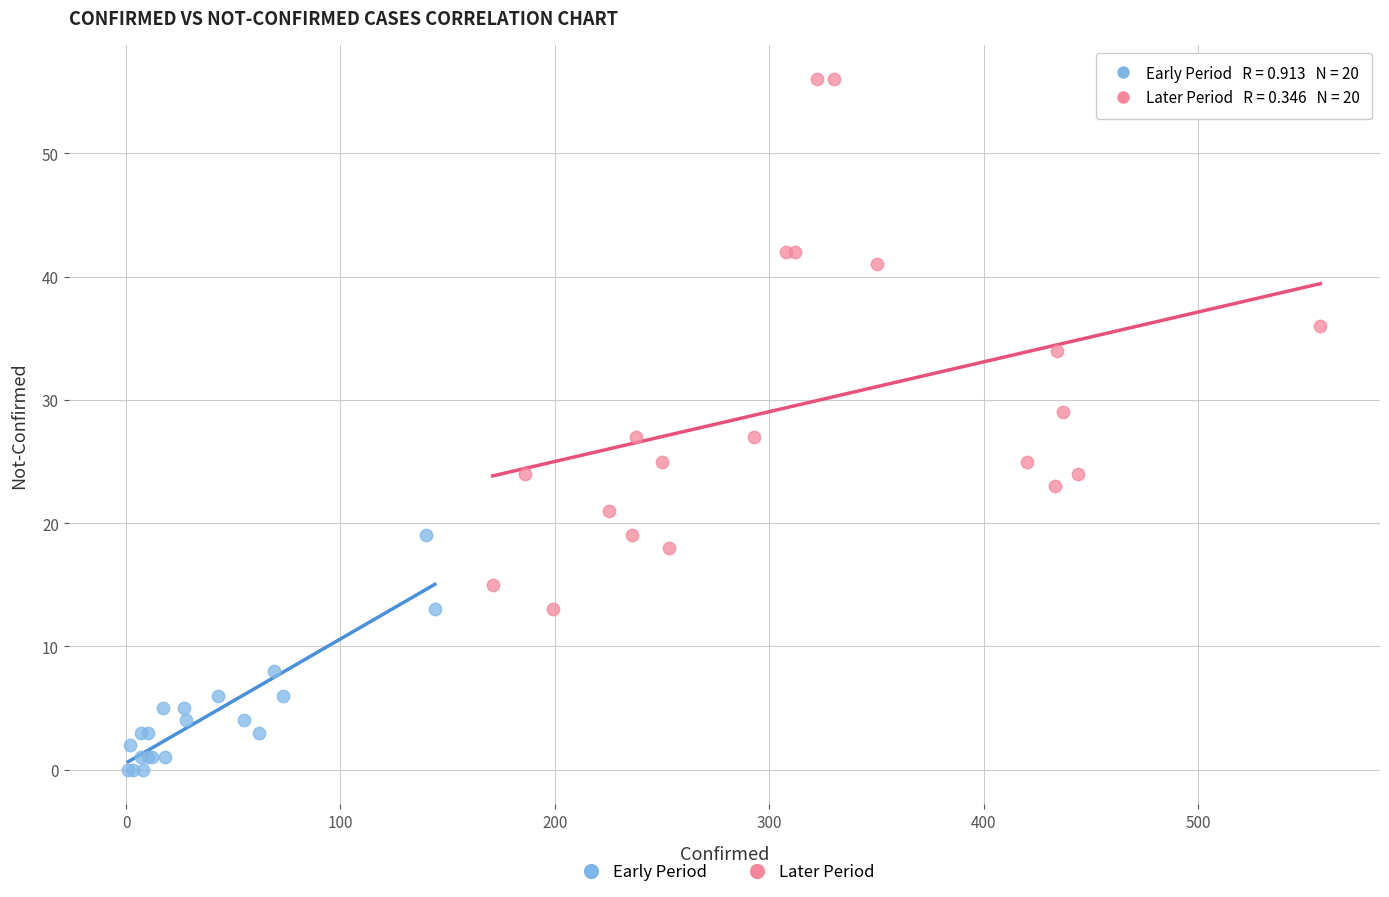

Which series has the largest Y range (max minus min)?

Later Period